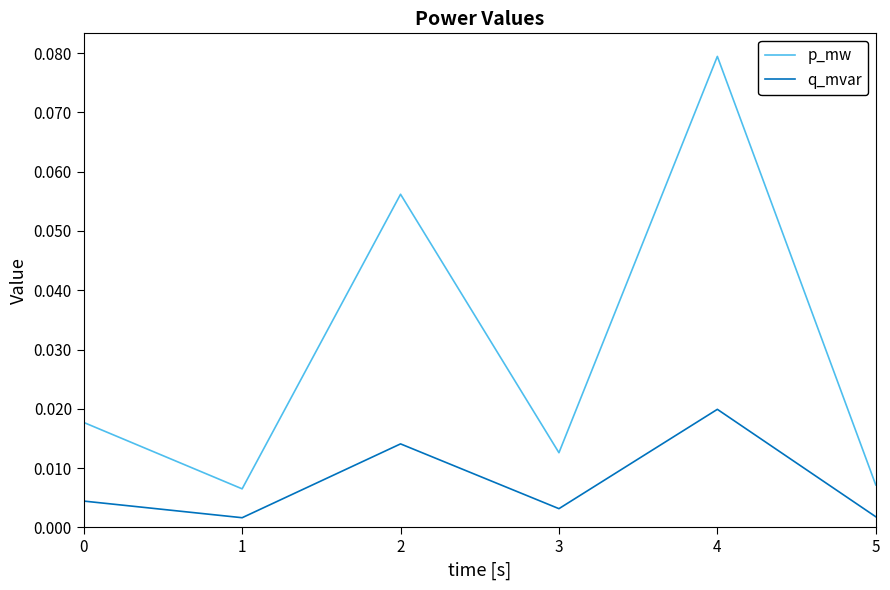

Which series has the largest total across all categories?

p_mw